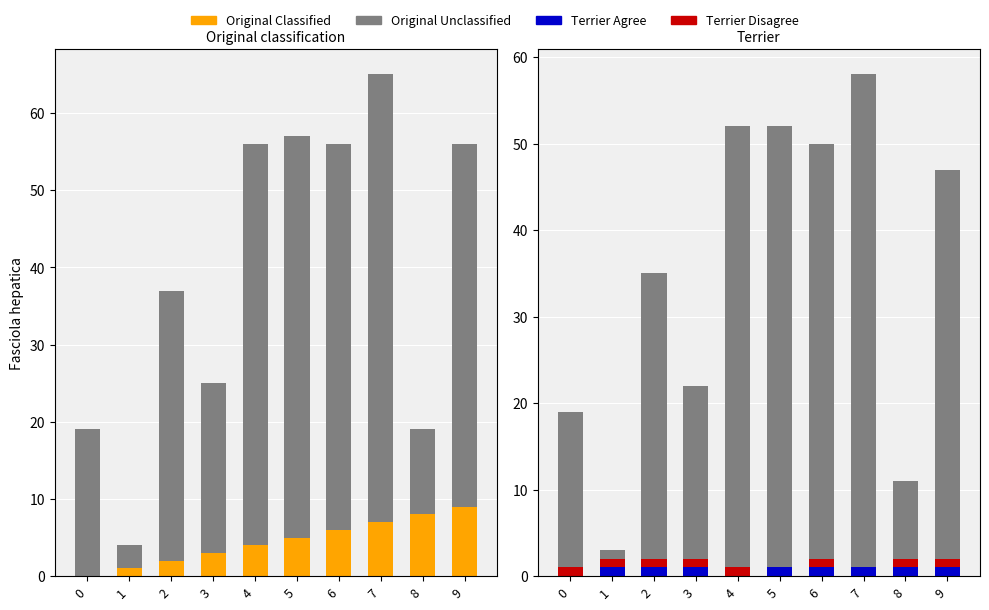

Rank the categories by Original Unclassified value from highest to lowest.

7, 4, 5, 6, 9, 2, 3, 0, 8, 1